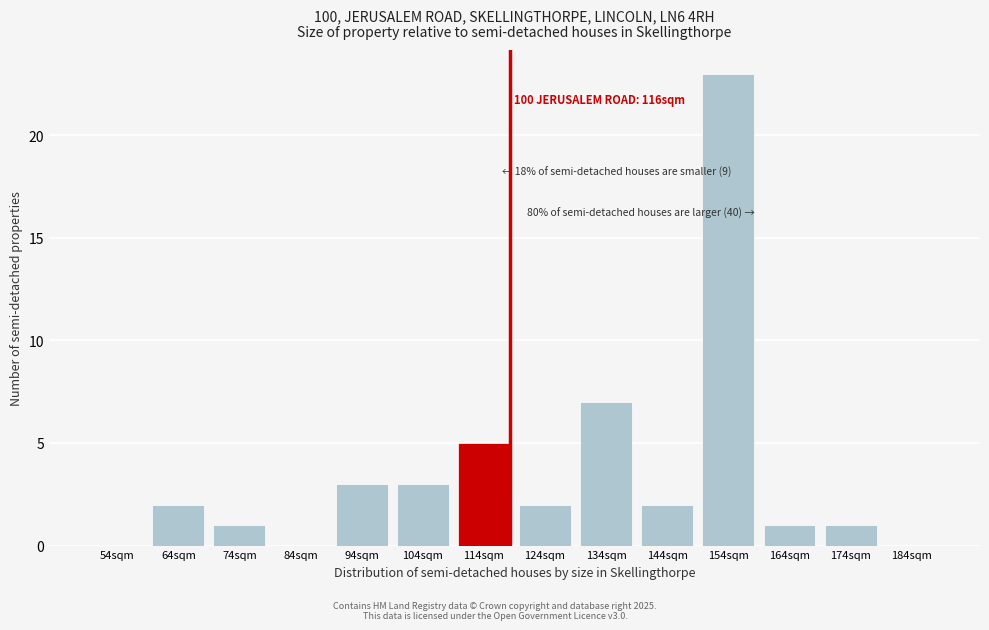

Reading left to right, list all the values displayed in this chart.

54sqm=0	64sqm=2	74sqm=1	84sqm=0	94sqm=3	104sqm=3	114sqm=5	124sqm=2	134sqm=7	144sqm=2	154sqm=23	164sqm=1	174sqm=1	184sqm=0